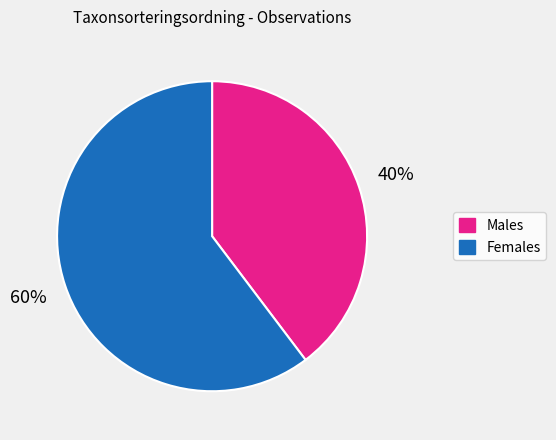

Is there a majority slice in this chart?

Yes